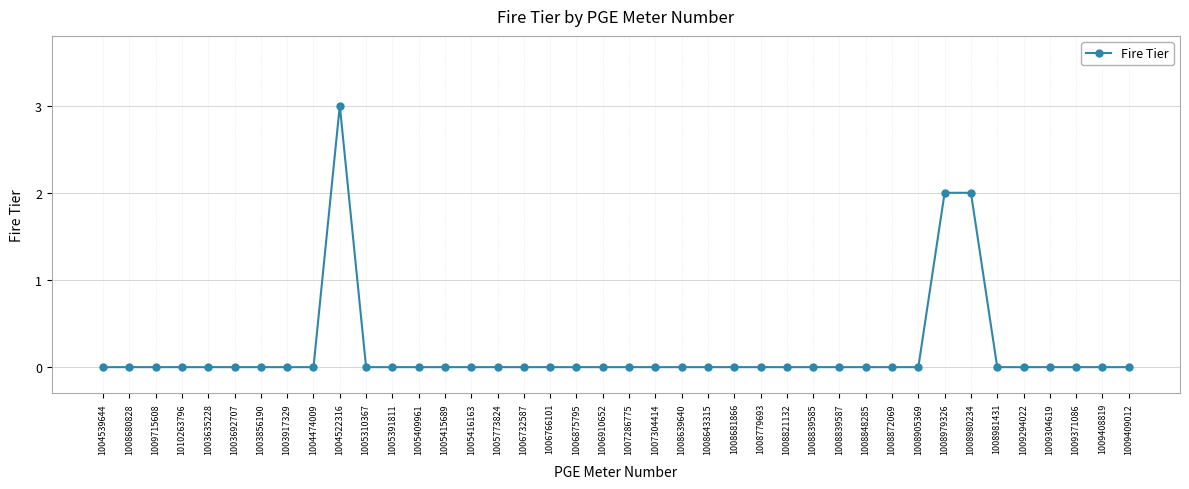

Is this an area chart (filled region under the line)?

No